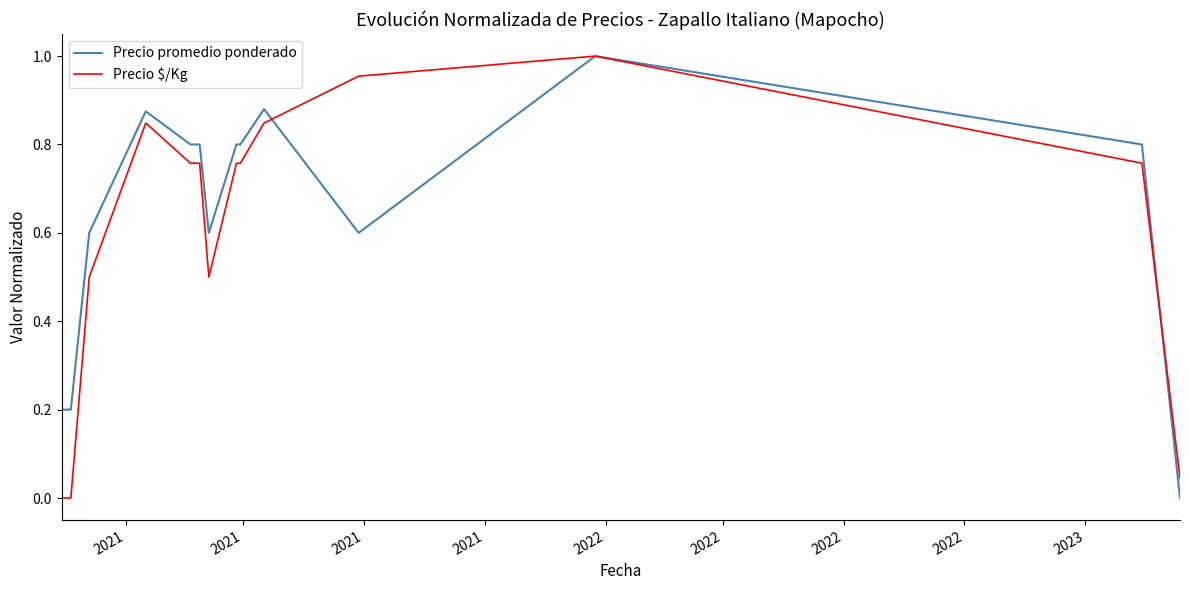

True or false: Precio promedio ponderado has more than 1 interior local peaks.

True